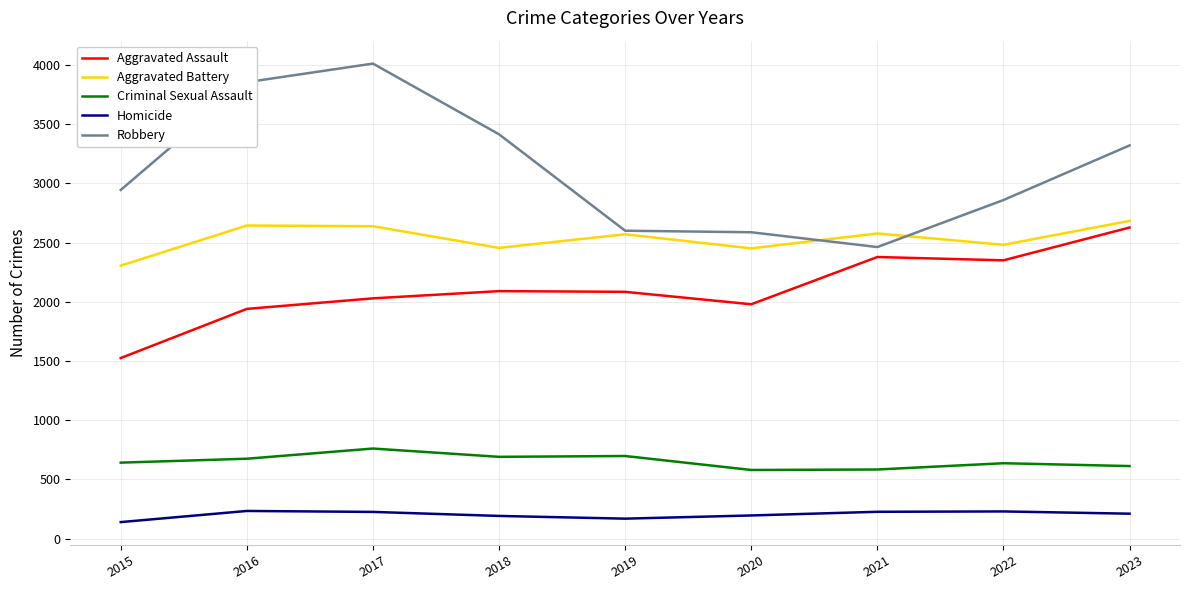

Is it true that Aggravated Battery equals 2451 at 2020?

True